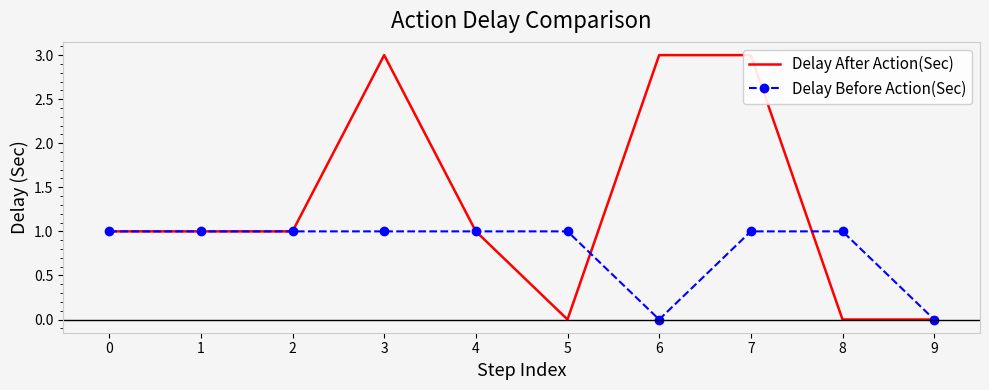

Rank the series by their average value, from highest to lowest.

Delay After Action(Sec), Delay Before Action(Sec)